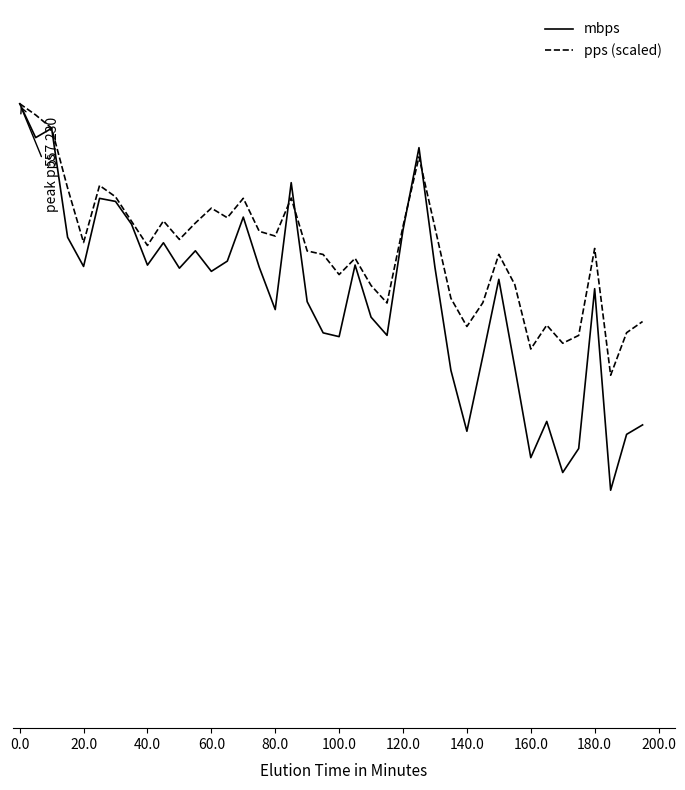

Which series ends up on top after the final intersection of mbps and pps (scaled)?

pps (scaled)